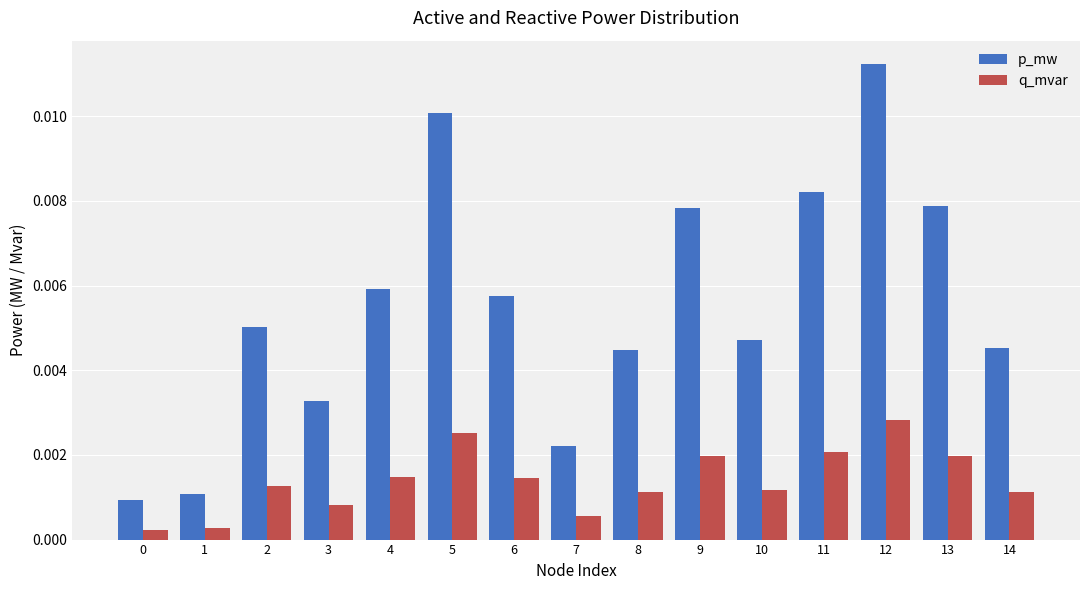

Which series has the largest range (max minus min)?

p_mw